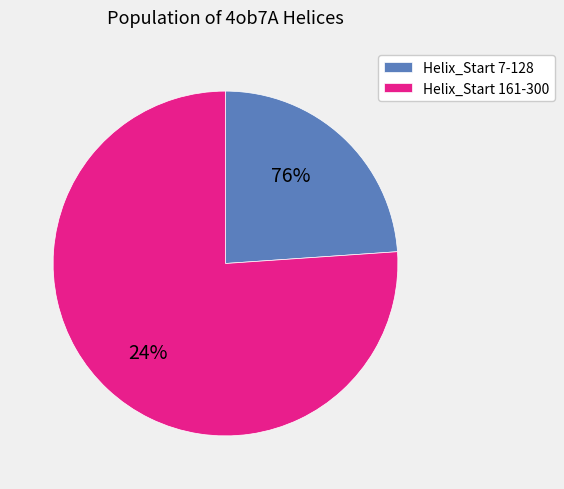

Does 29 represent more than half of the total?

No